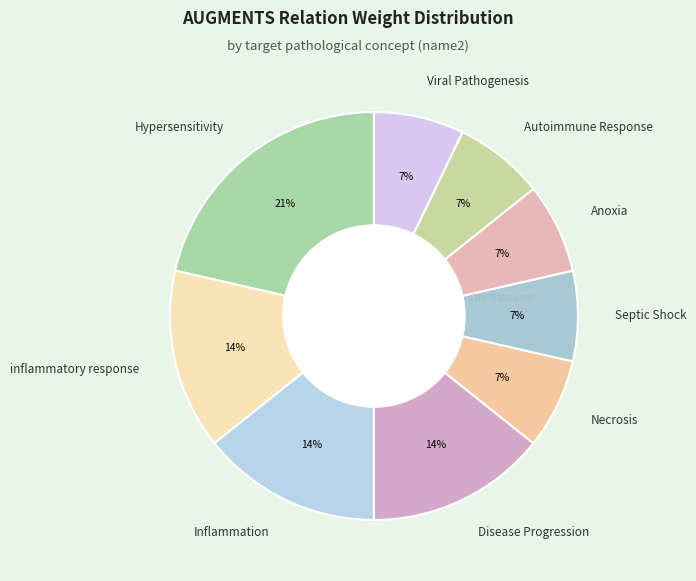

Approximately how many times larger is the value at Disease Progression compared to Inflammation?

1.0